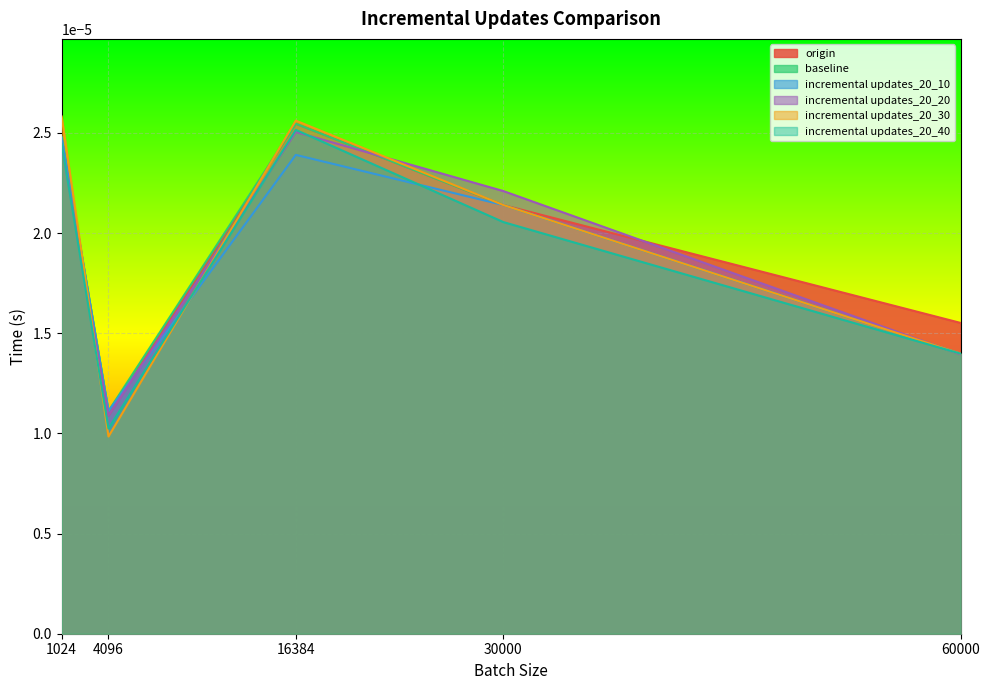

Where is baseline nearest to the value 0?

4096